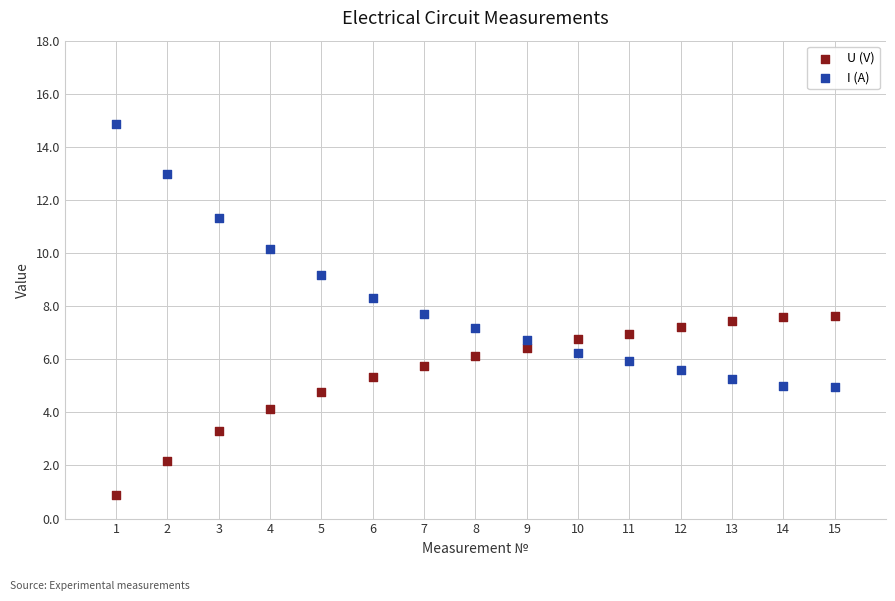

Which series reaches the minimum Y coordinate?

U (V)